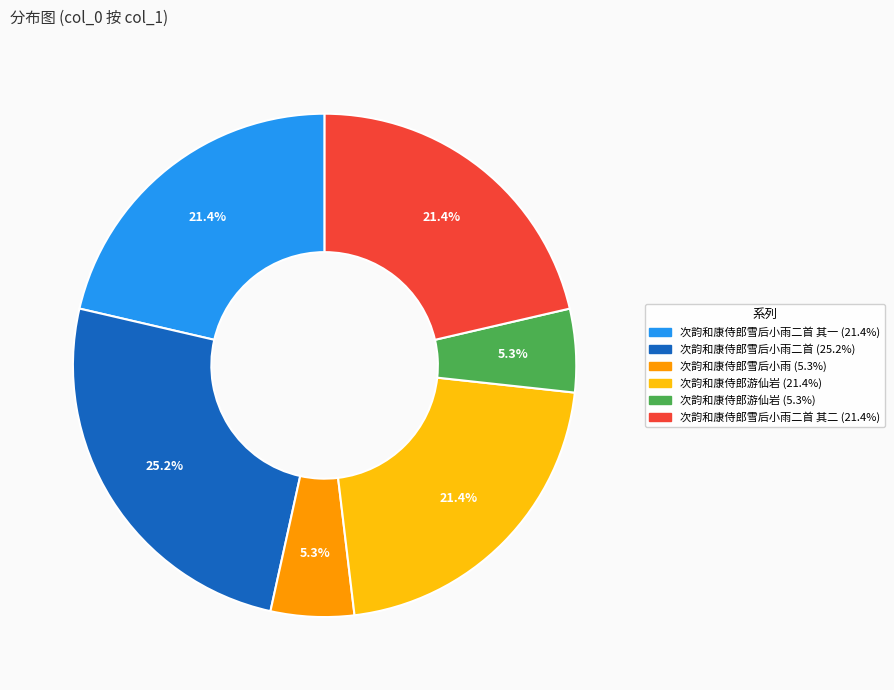

How many segments does this pie chart have?

6